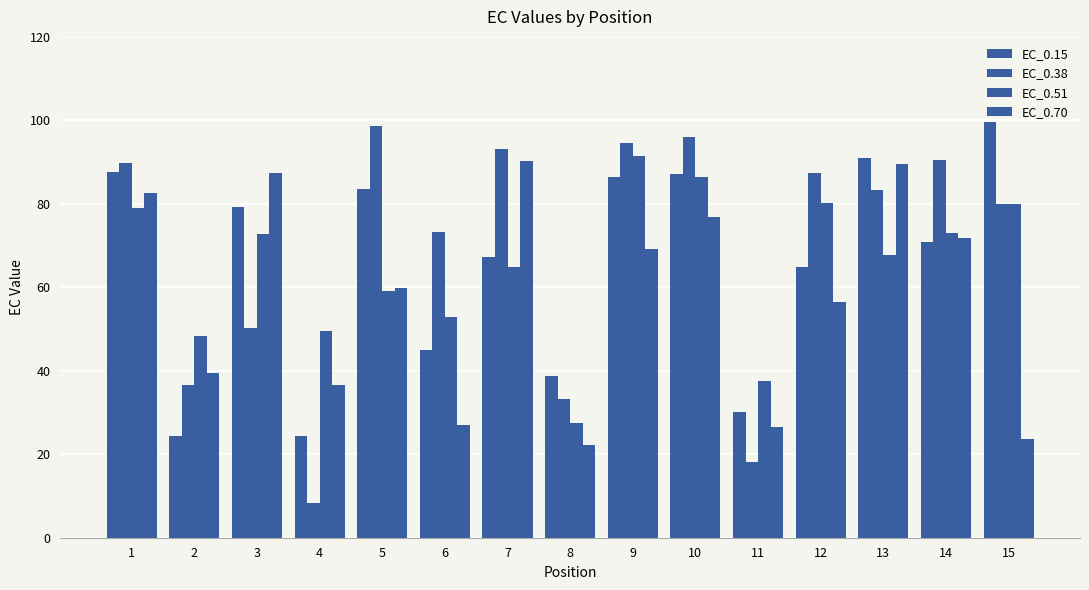

Which series changed the most between 4 and 6?

EC_0.38